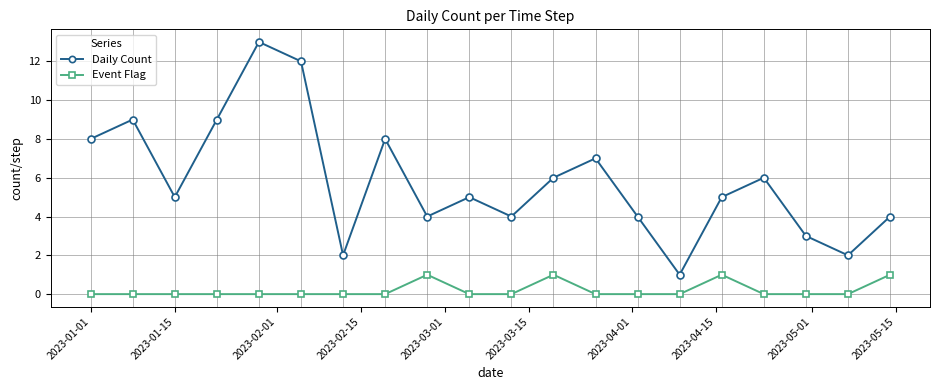

Rank the series by their maximum value, from highest to lowest.

Daily Count, Event Flag